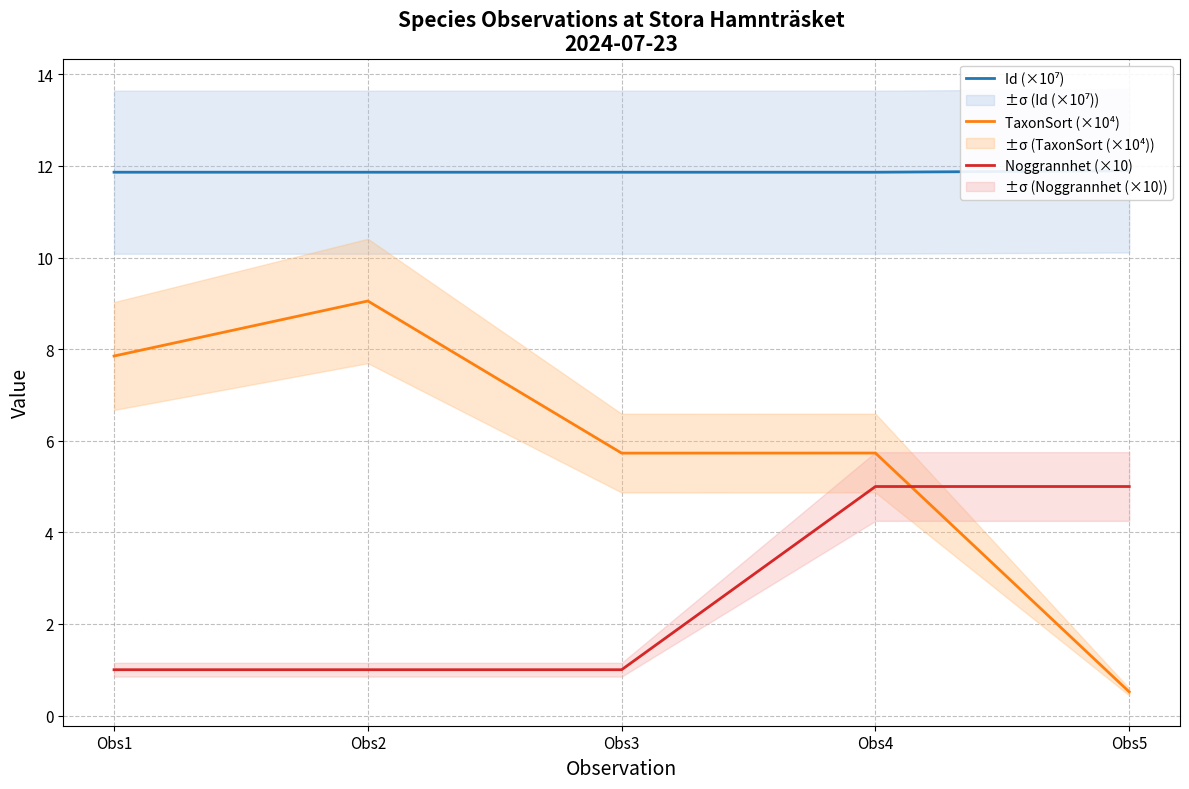

List the series in order of their peak value, highest first.

Id (×10⁷), TaxonSort (×10⁴), Noggrannhet (×10)